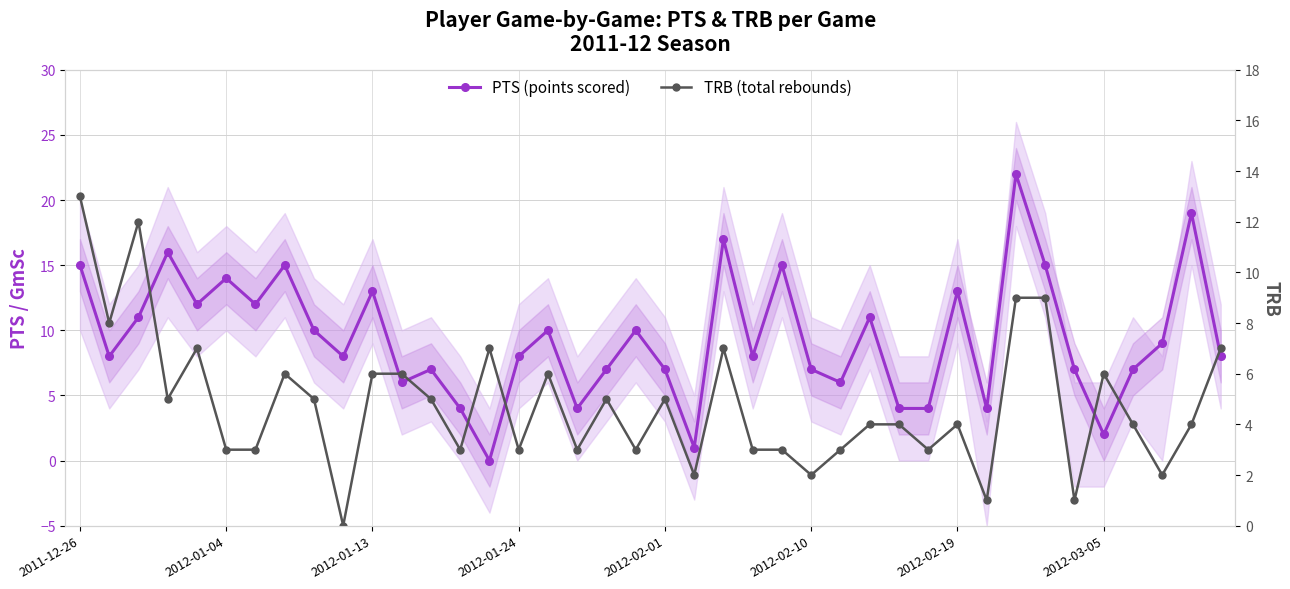

How many values in the TRB (total rebounds) series are below 4?

16